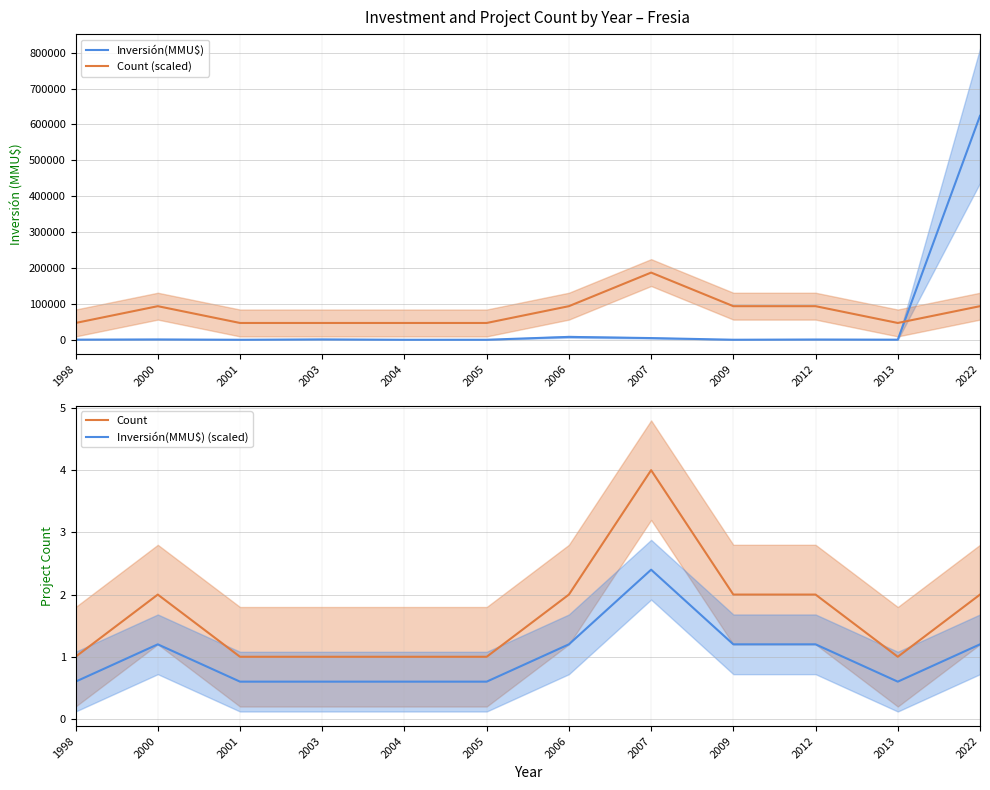

Which label corresponds to the smallest value in the chart?

2001